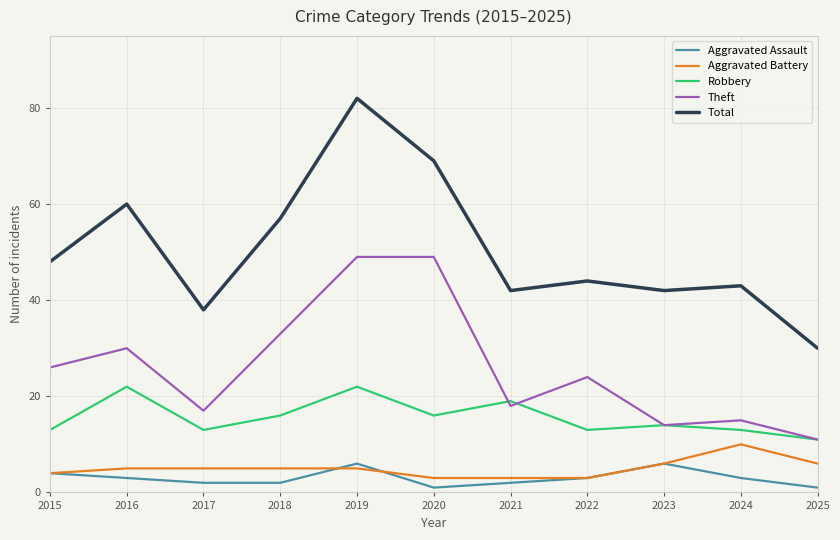

What is the difference between the maximum and minimum values in the Robbery series?

11